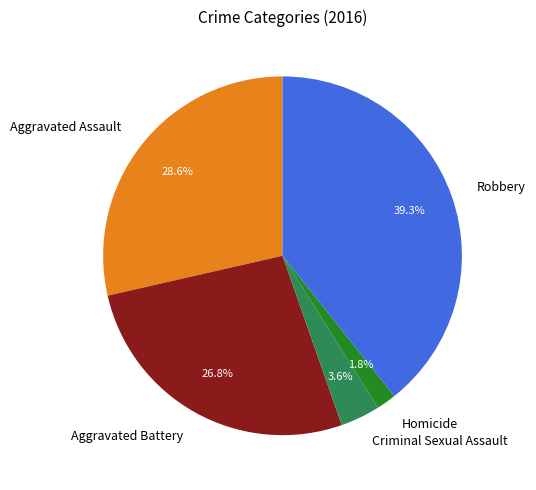

True or false: Homicide accounts for 16% of the total.

False